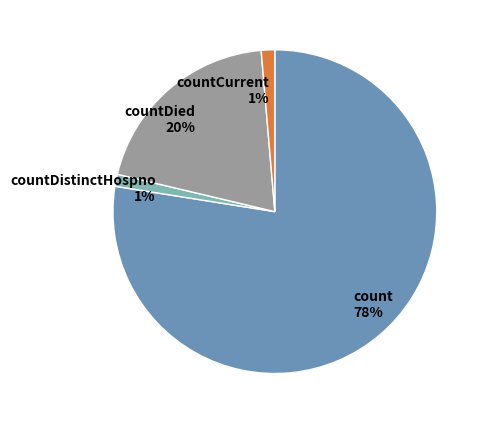

Combined, do count and countCurrent account for over 50%?

Yes